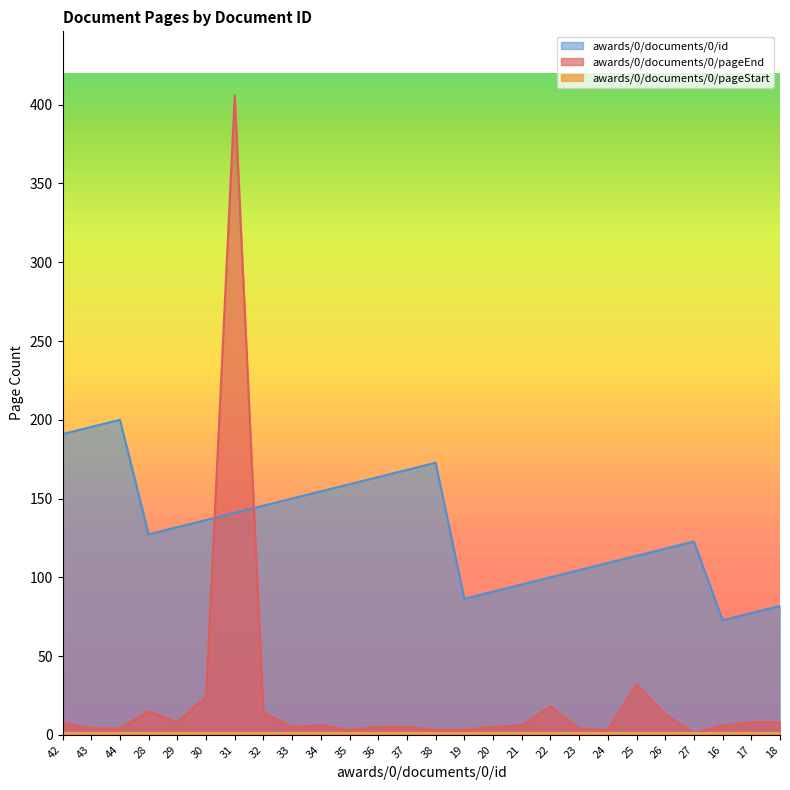

What is the value of the awards/0/documents/0/id point at the 1st from the left?

190.9